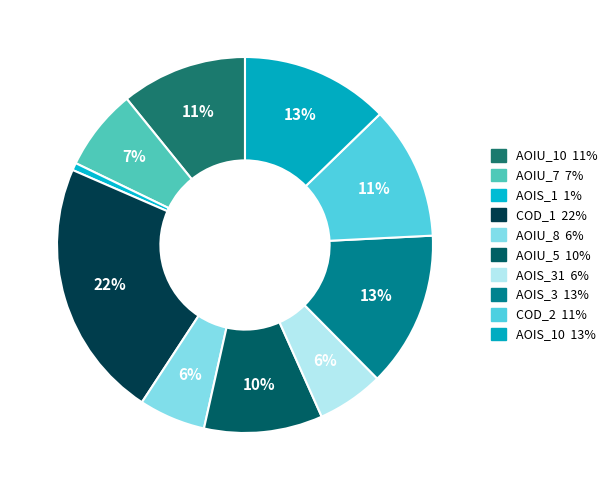

Count the number of slices in the pie.

10